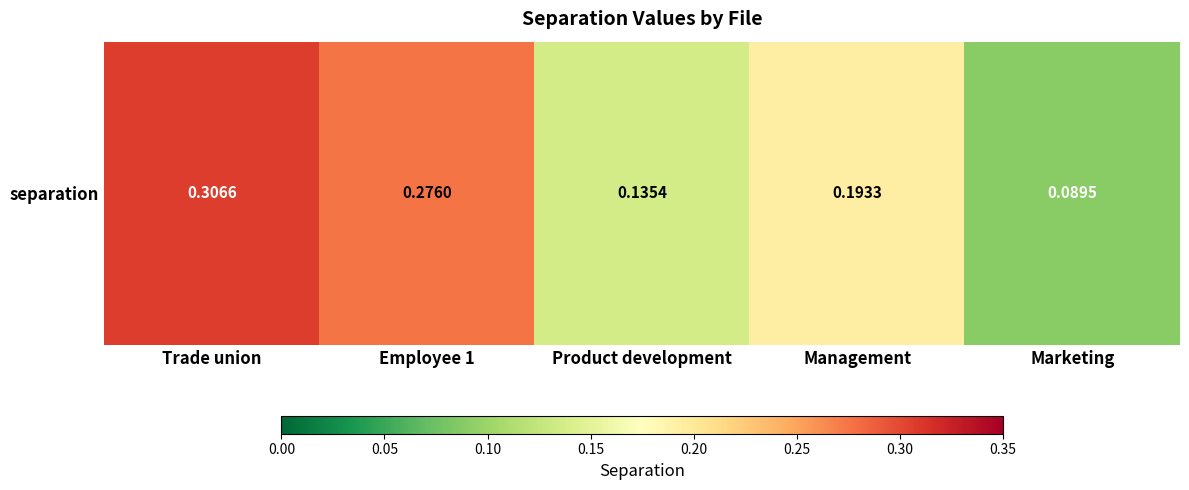

Reading left to right, extract all data points from this chart.

Trade union=0.3	Employee 1=0.3	Product development=0.1	Management=0.2	Marketing=0.1